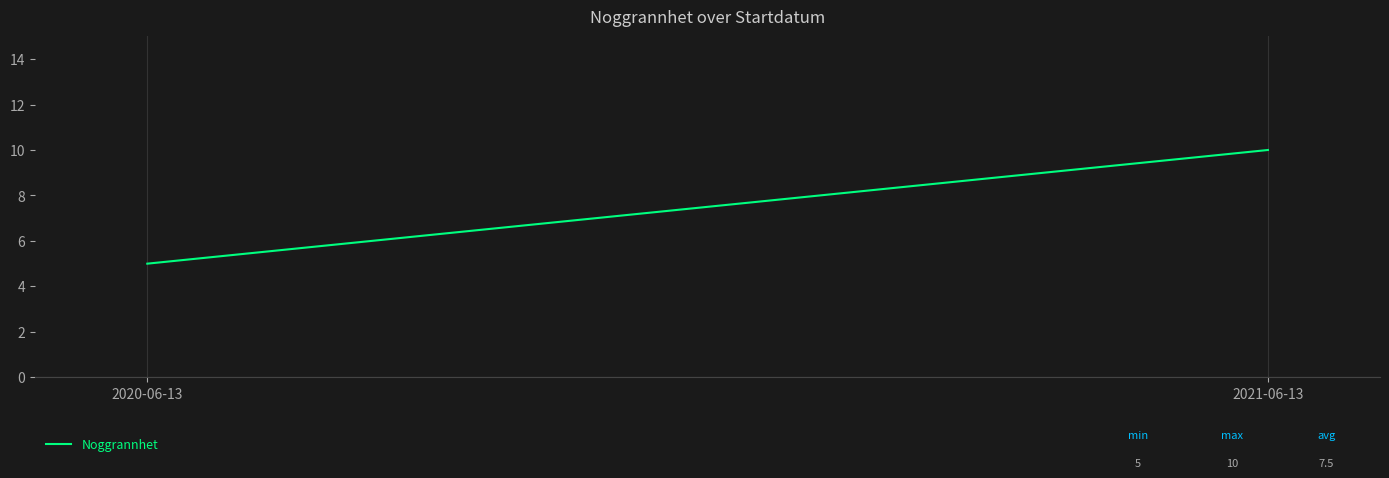

Count the number of data series in this chart.

1